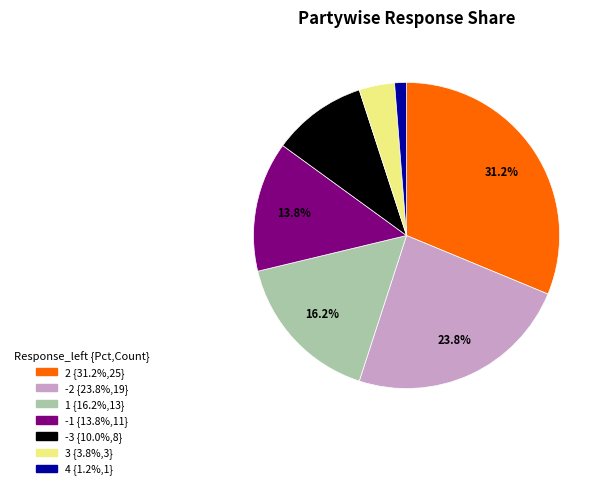

Does any single category account for the majority?

No